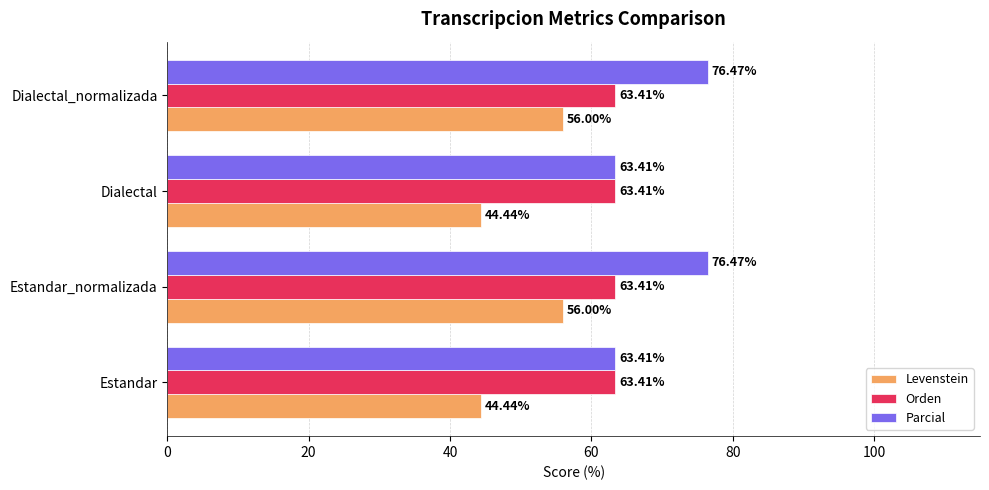

What is the difference between the maximum and minimum values in the Levenstein series?

11.6